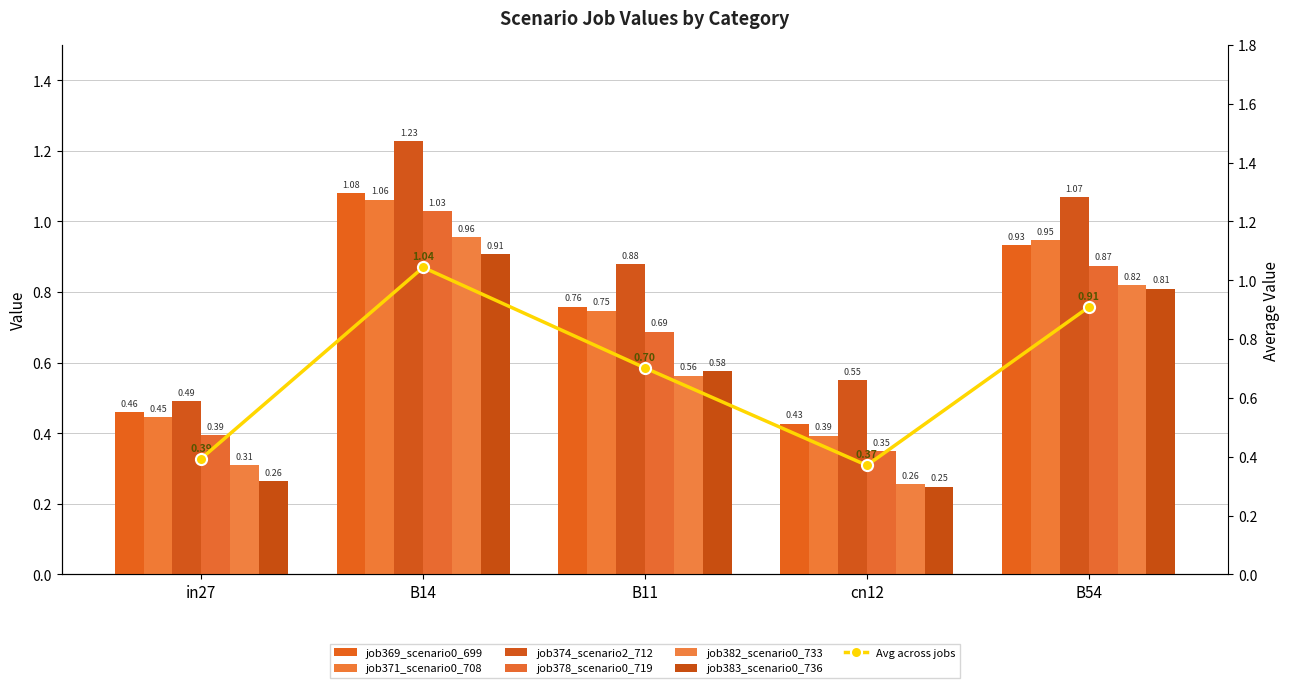

What is the label of the 1st bar from the right?

B54